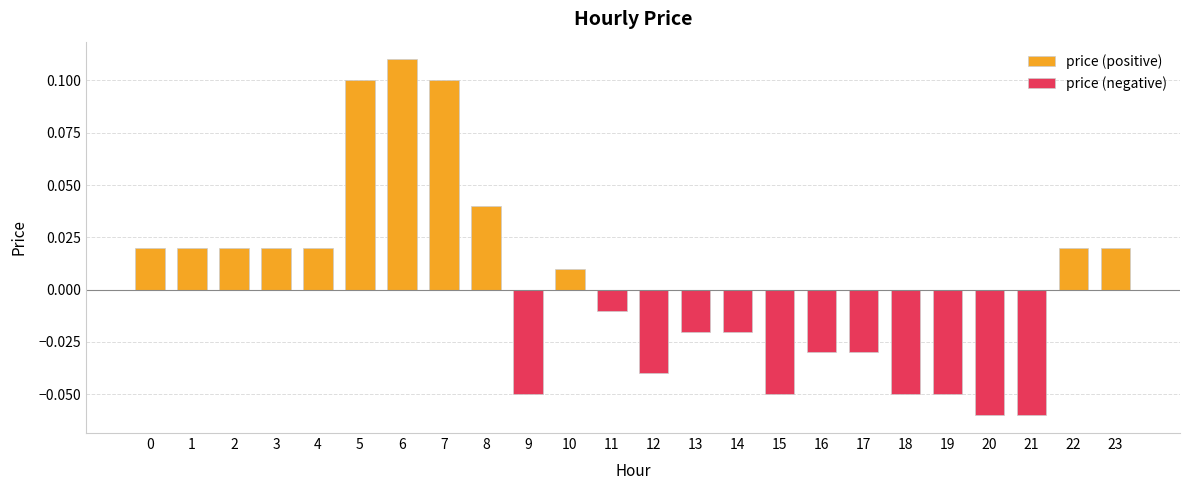

How many categories are shown in the chart?

24